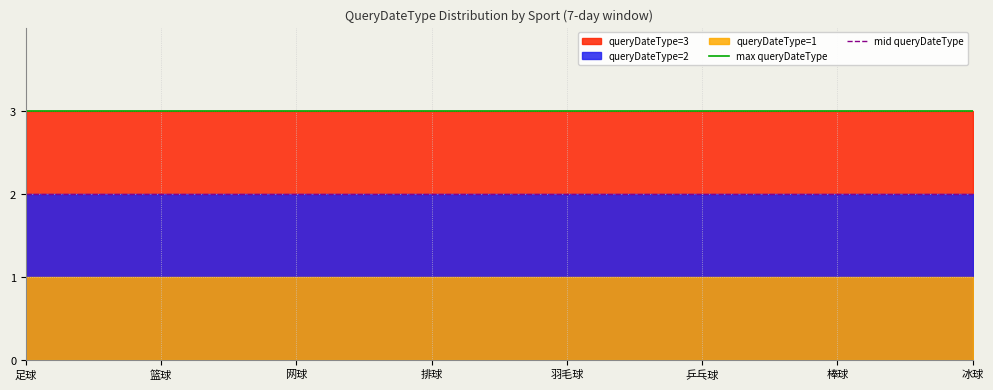

Where is max queryDateType nearest to the value 3?

足球